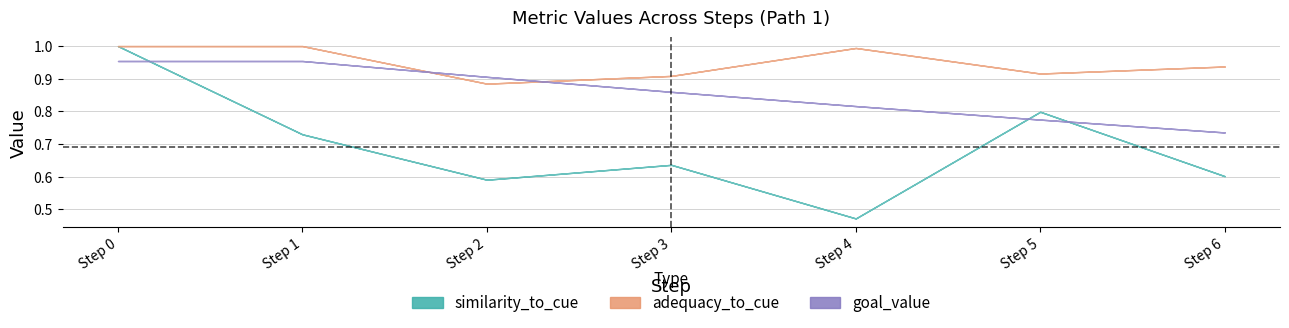

How many lines are shown in the chart?

5